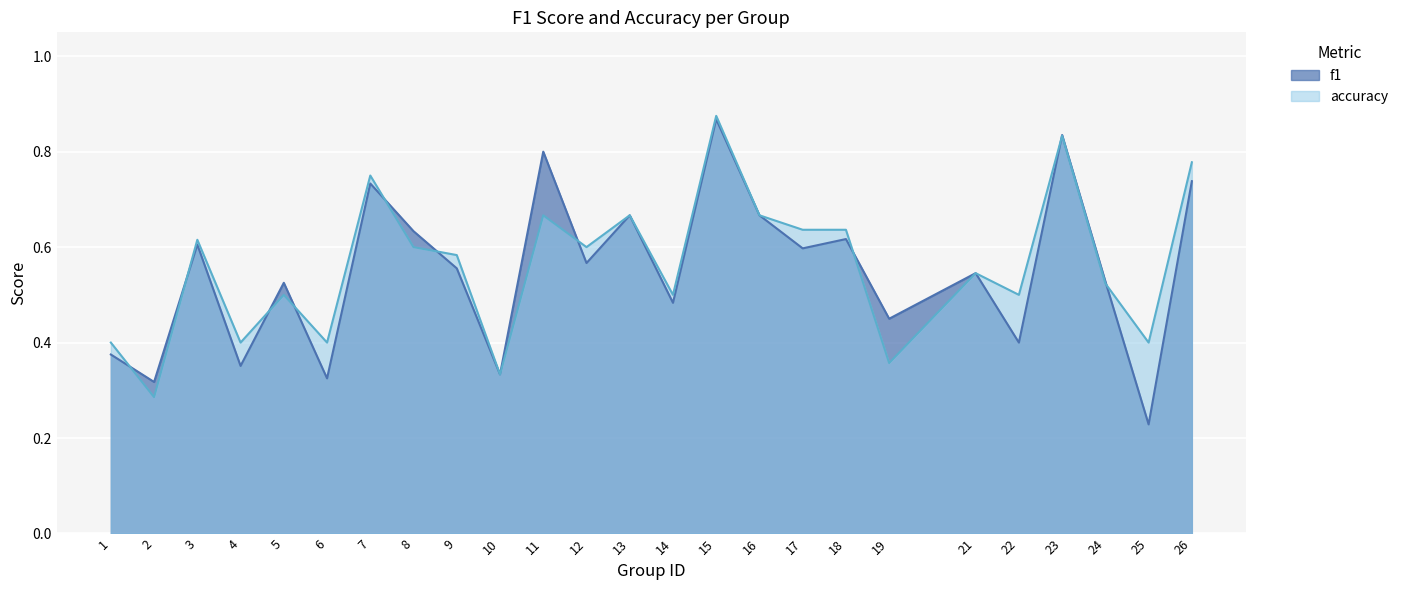

Is it true that accuracy equals 0.6 at 4?

False